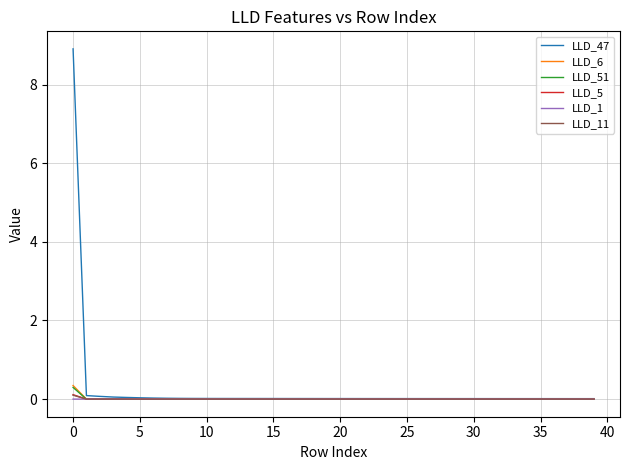

What is the highest value of the LLD_51 series?

0.3